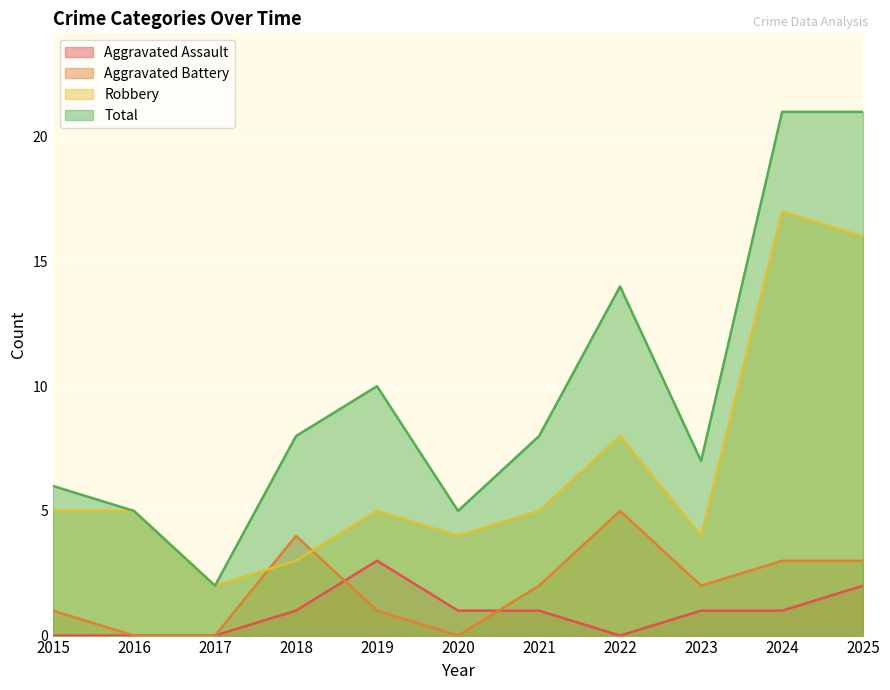

Which series has the largest total across all categories?

Total